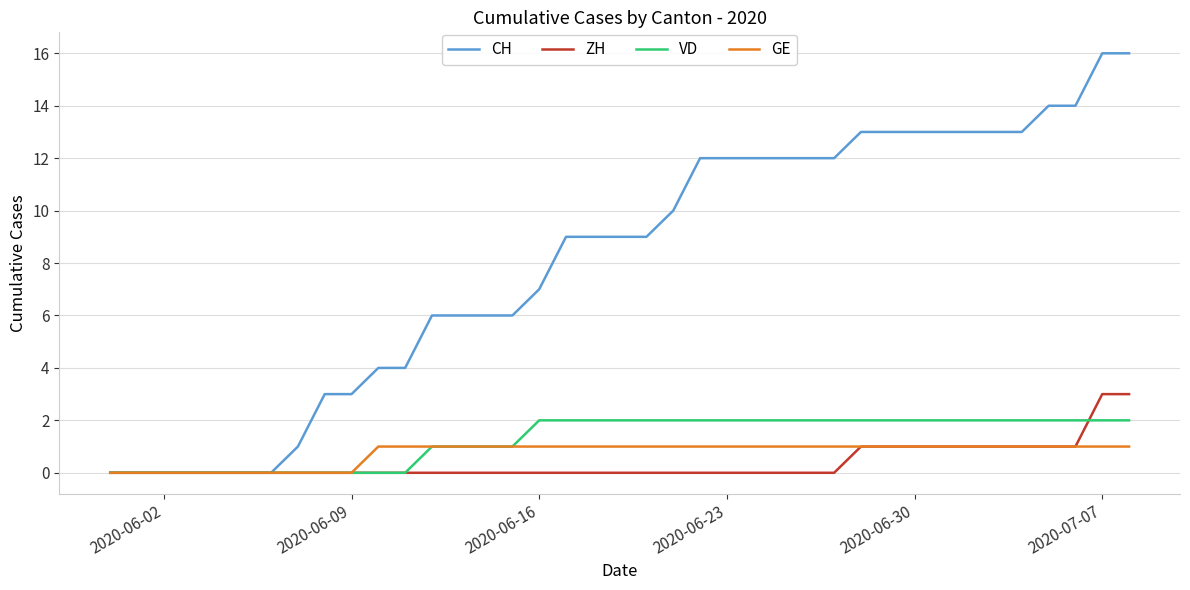

Which series has the largest total across all categories?

CH